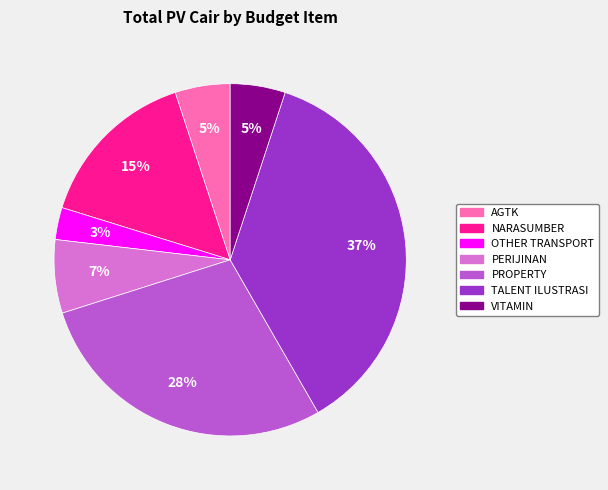

To the nearest percent, what is the combined percentage of VITAMIN and TALENT ILUSTRASI?

42%